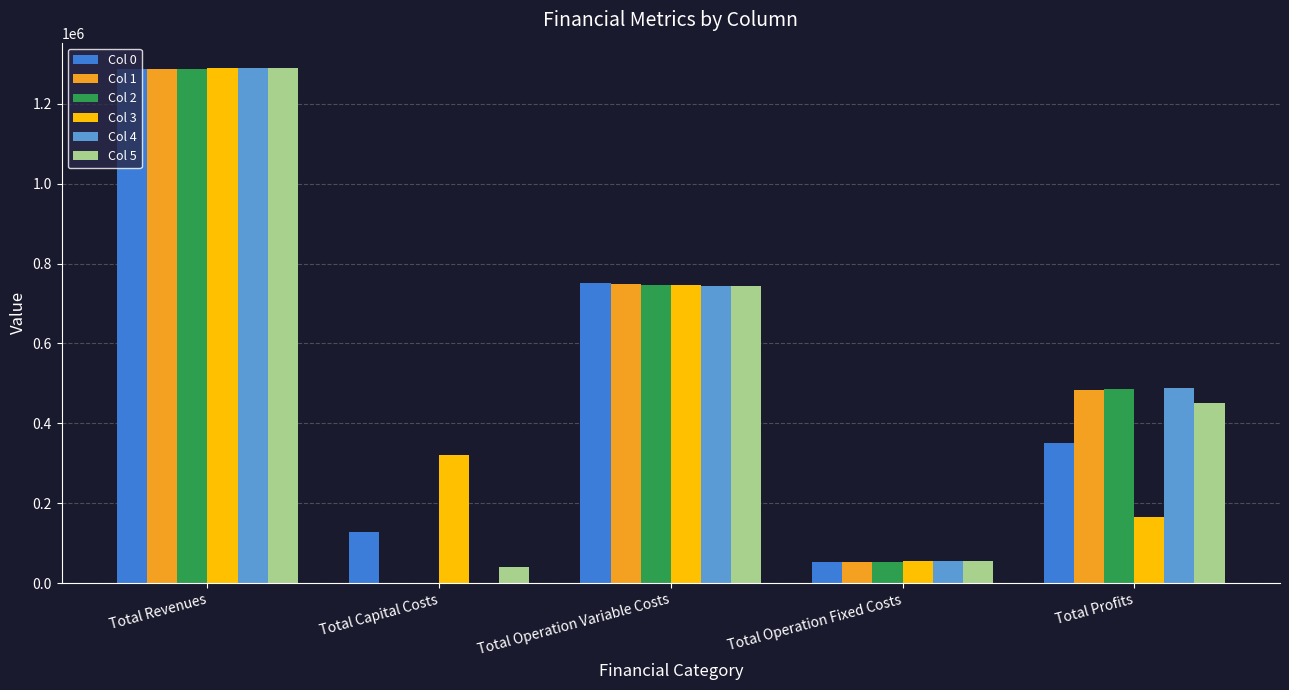

Between Total Capital Costs and Total Profits, which series saw the biggest shift?

Col 4